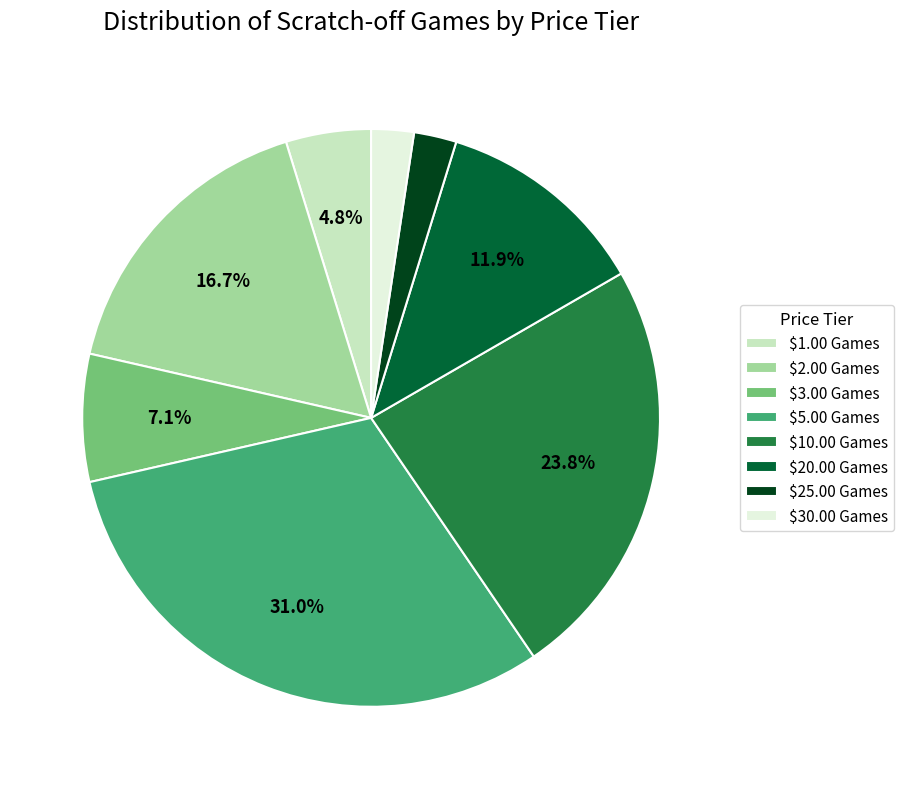

How much of the chart is everything except $20.00 Games?

88.1%